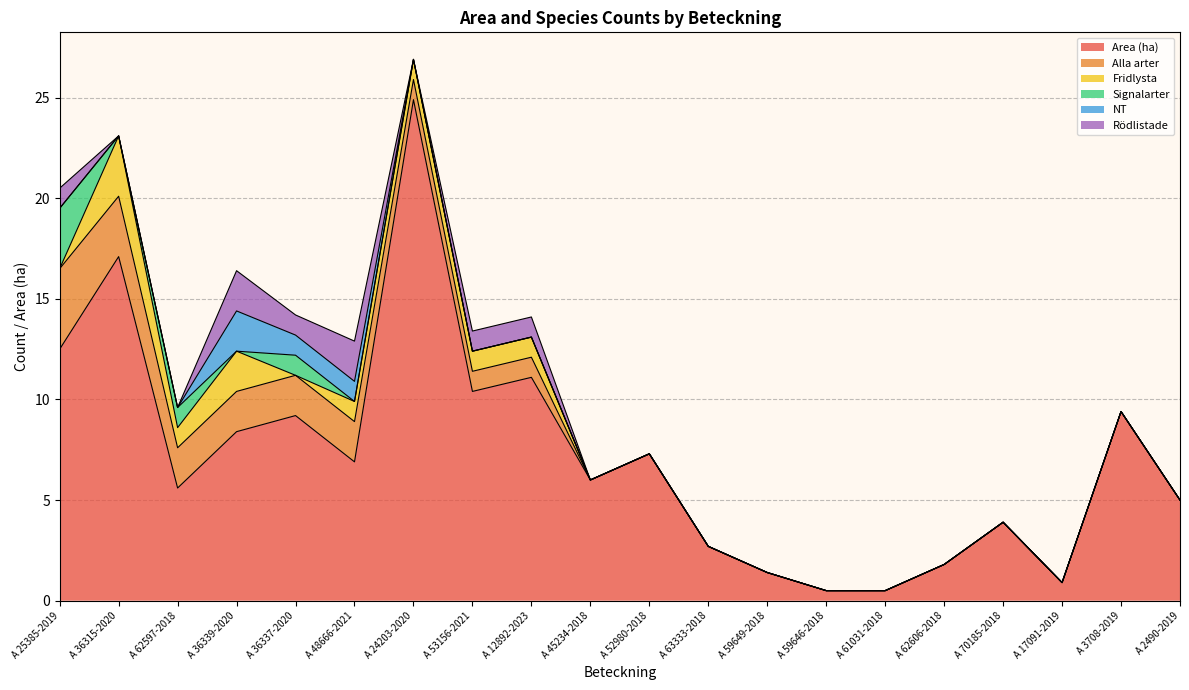

What is the greatest value displayed?

24.9